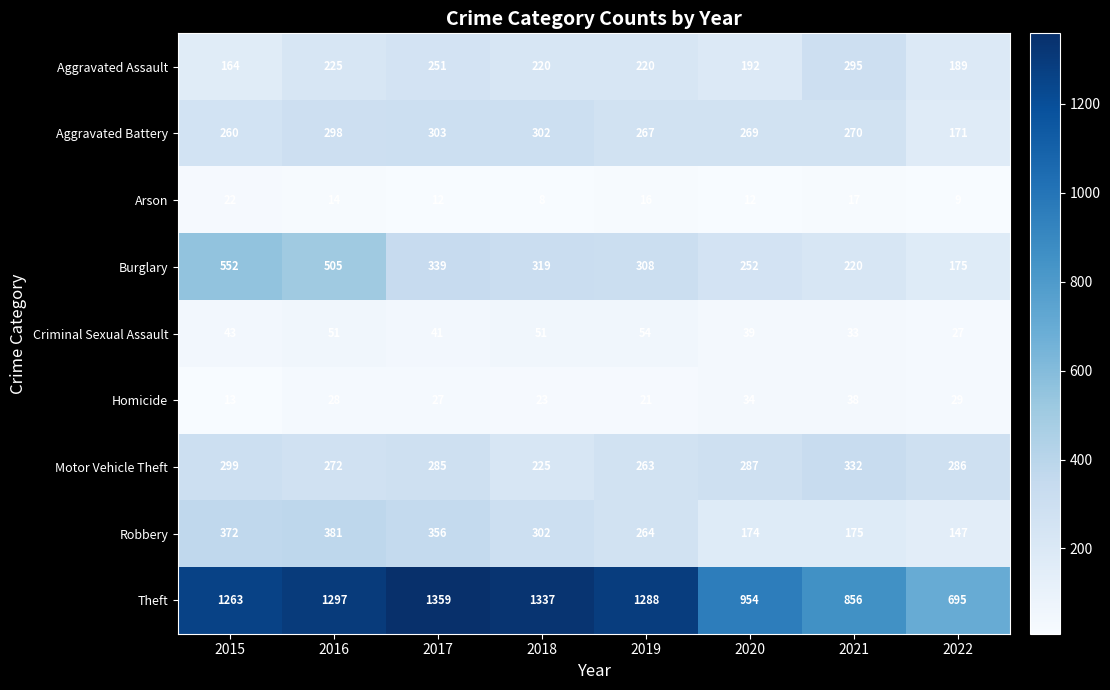

The Homicide series shows 27 at 2017. True or false?

True